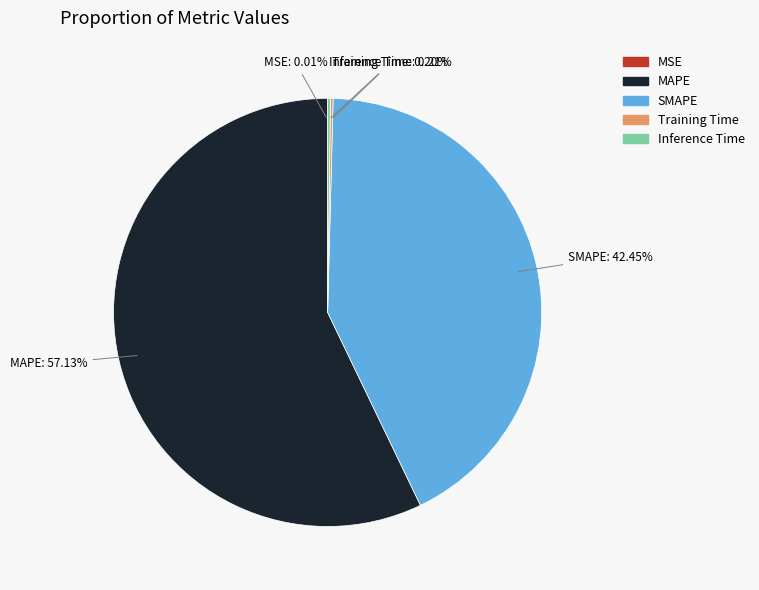

Which category has the biggest portion of the pie?

MAPE